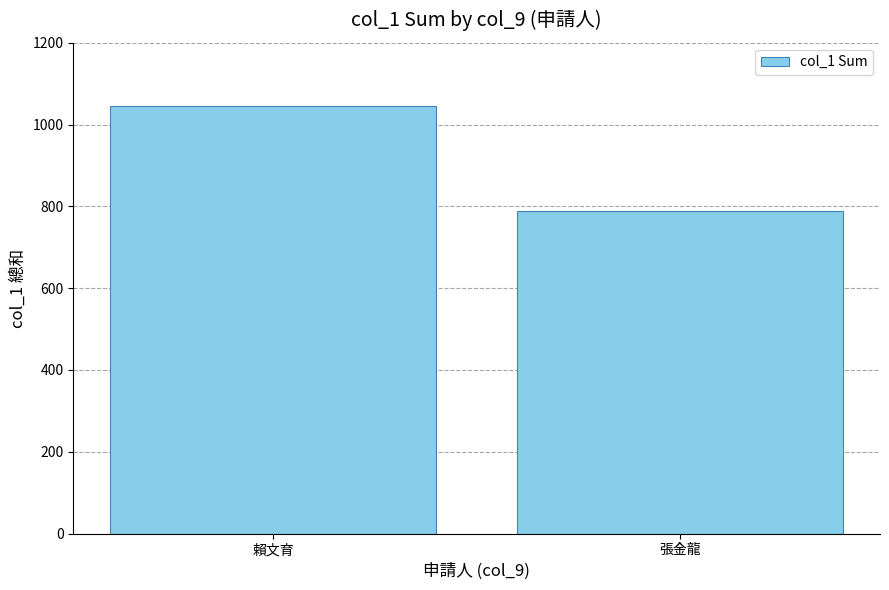

Reading left to right, what are all the values shown in this chart?

賴文育=1046	張金龍=789